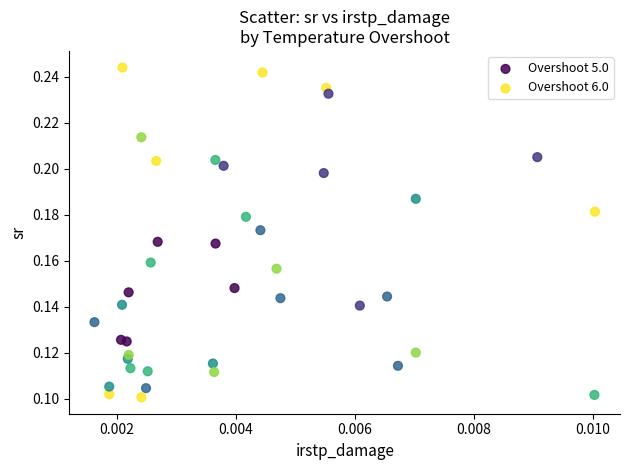

What are all the series names shown in the legend?

Overshoot 5.0, Overshoot 6.0